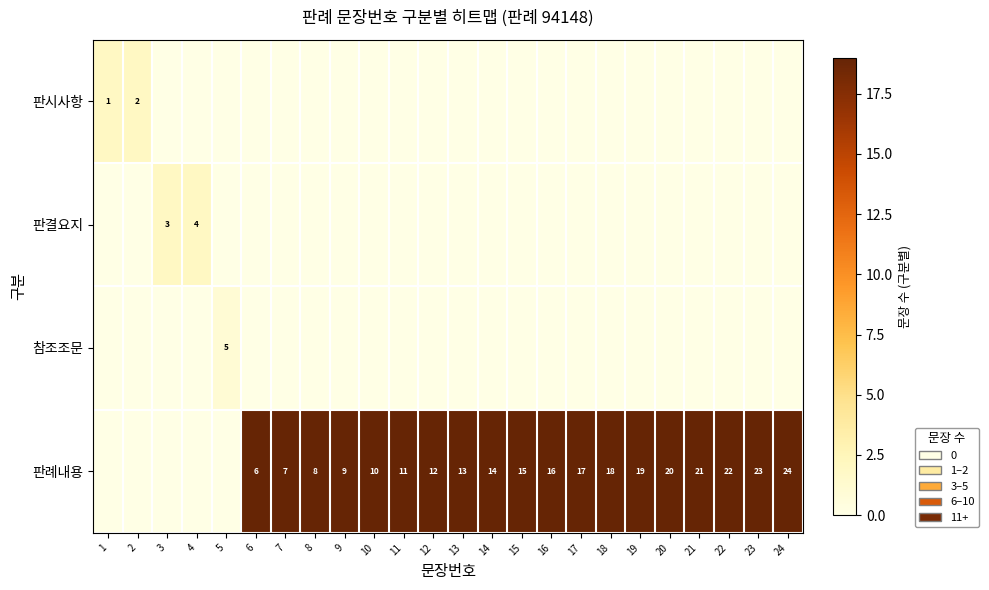

True or false: 판시사항 has a value of 1 at 2.

False